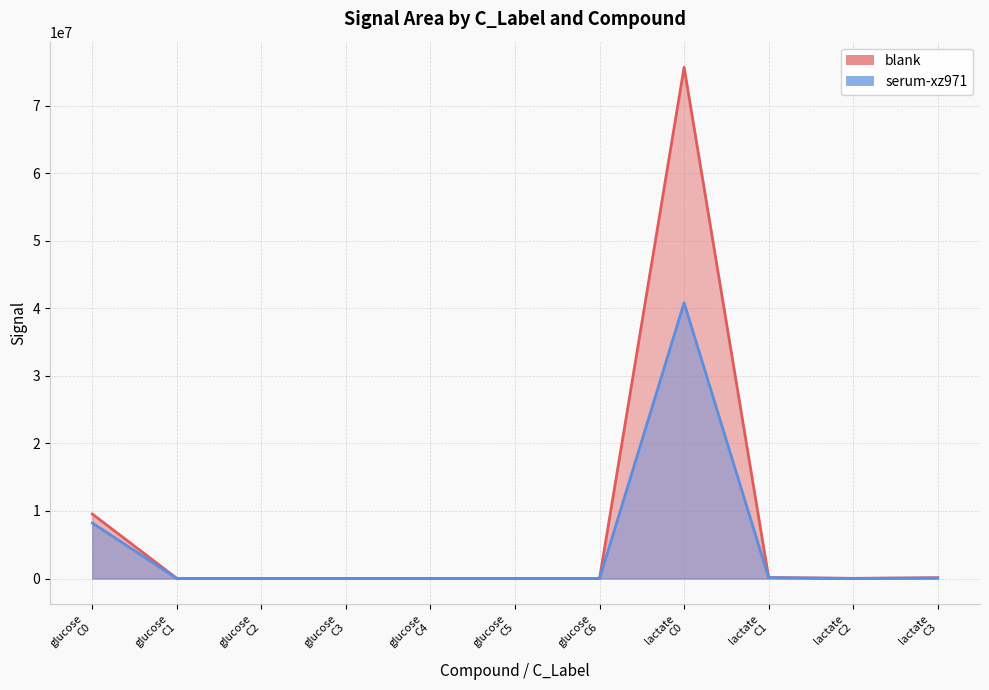

True or false: serum-xz971 has a value of 12000.8 at lactate C2.

True